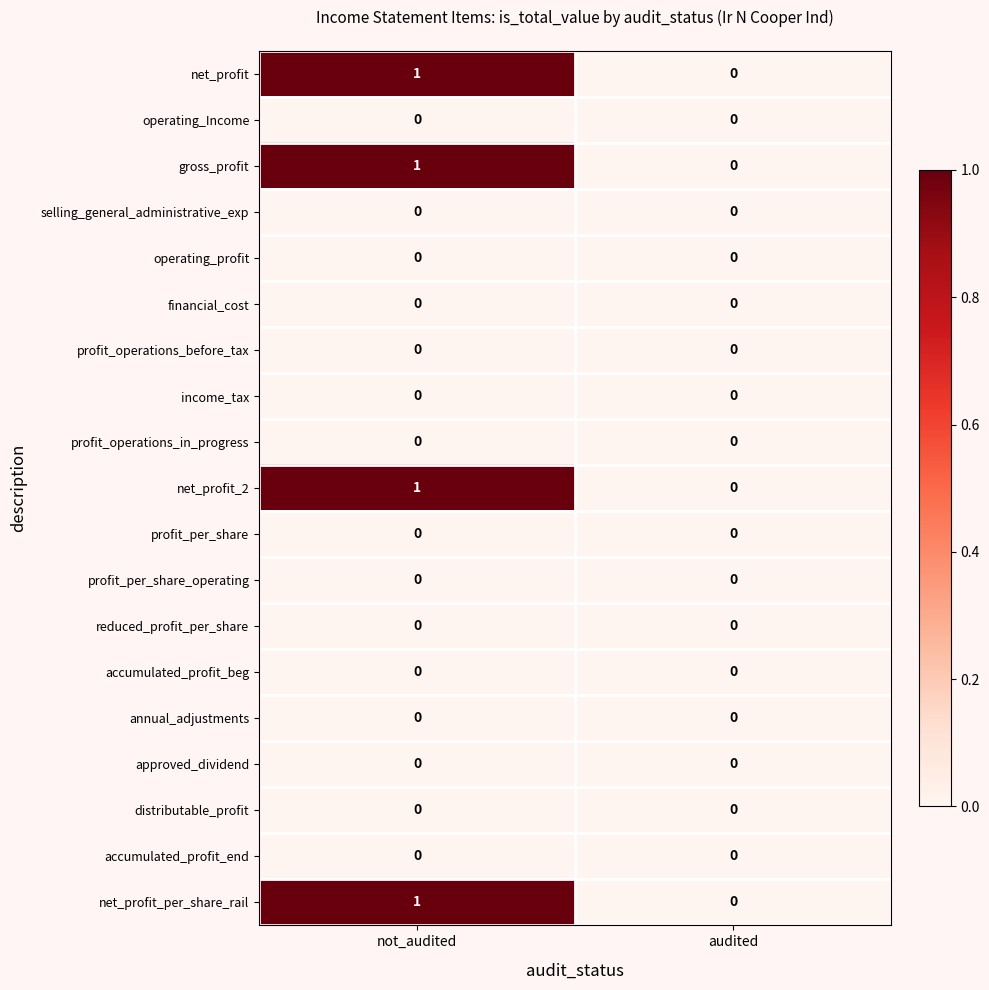

The operating_Income series shows 0 at audited. True or false?

True